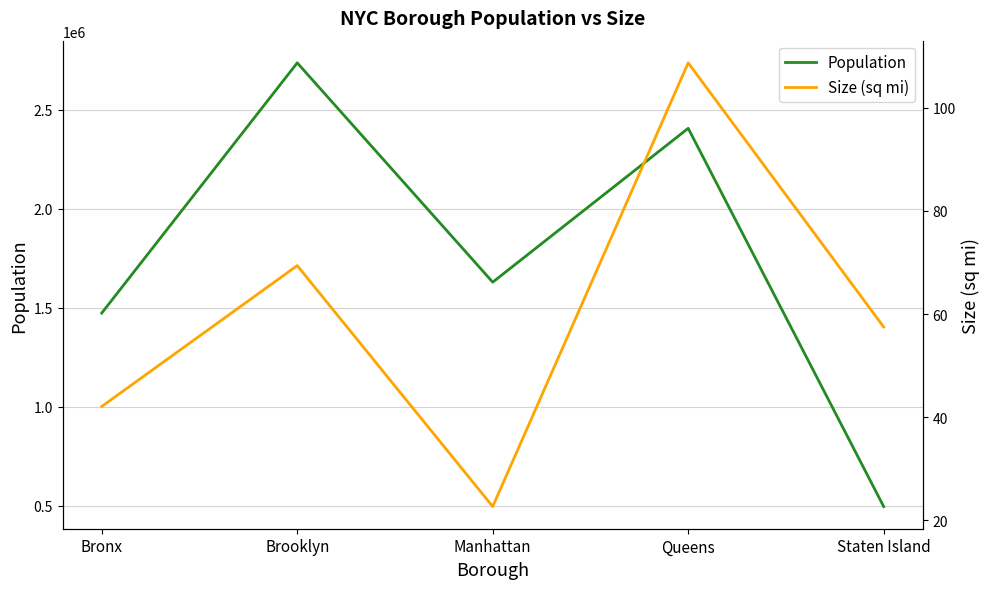

Reading left to right, list all the values displayed in this chart.

Population: 1472654.0	2736074.0	1628706.0	2405464.0	495747.0
Size (sq mi): 42.1	69.4	22.7	108.7	57.5